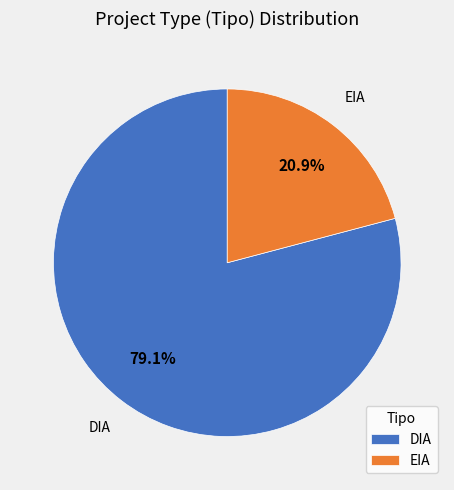

Which category has the biggest portion of the pie?

DIA